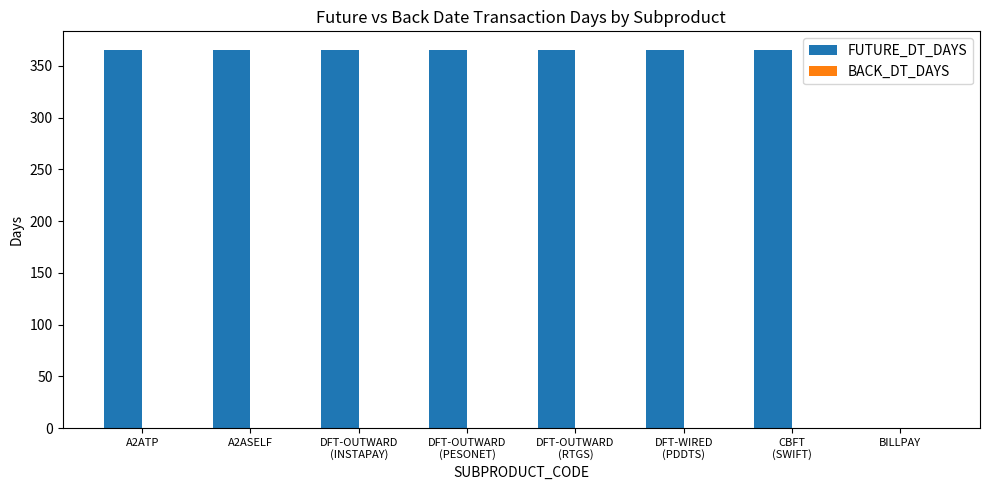

Is it true that the value at A2ASELF is 365?

True